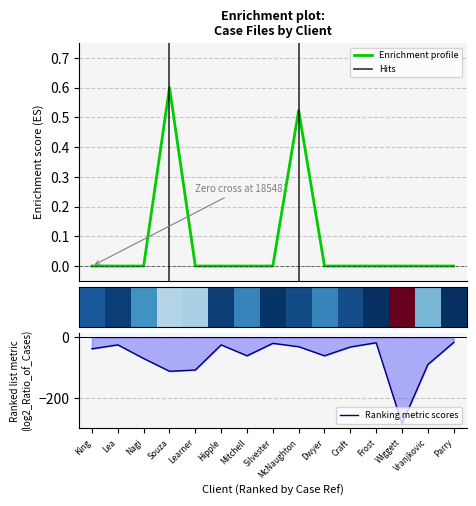

Where is the first local maximum for L1 Redem?

Souza